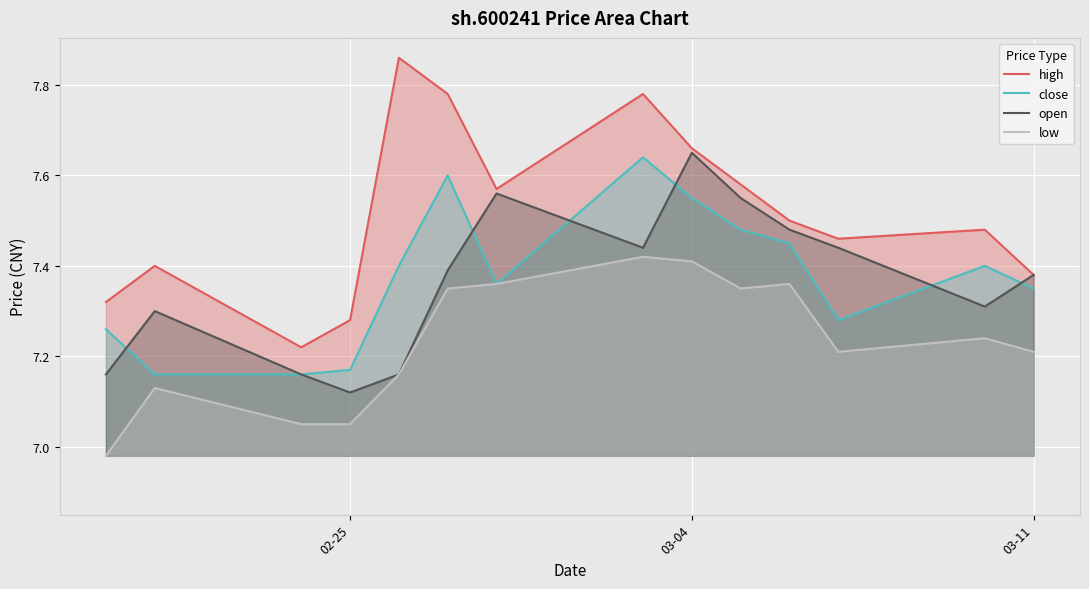

Which series has the largest total across all categories?

high